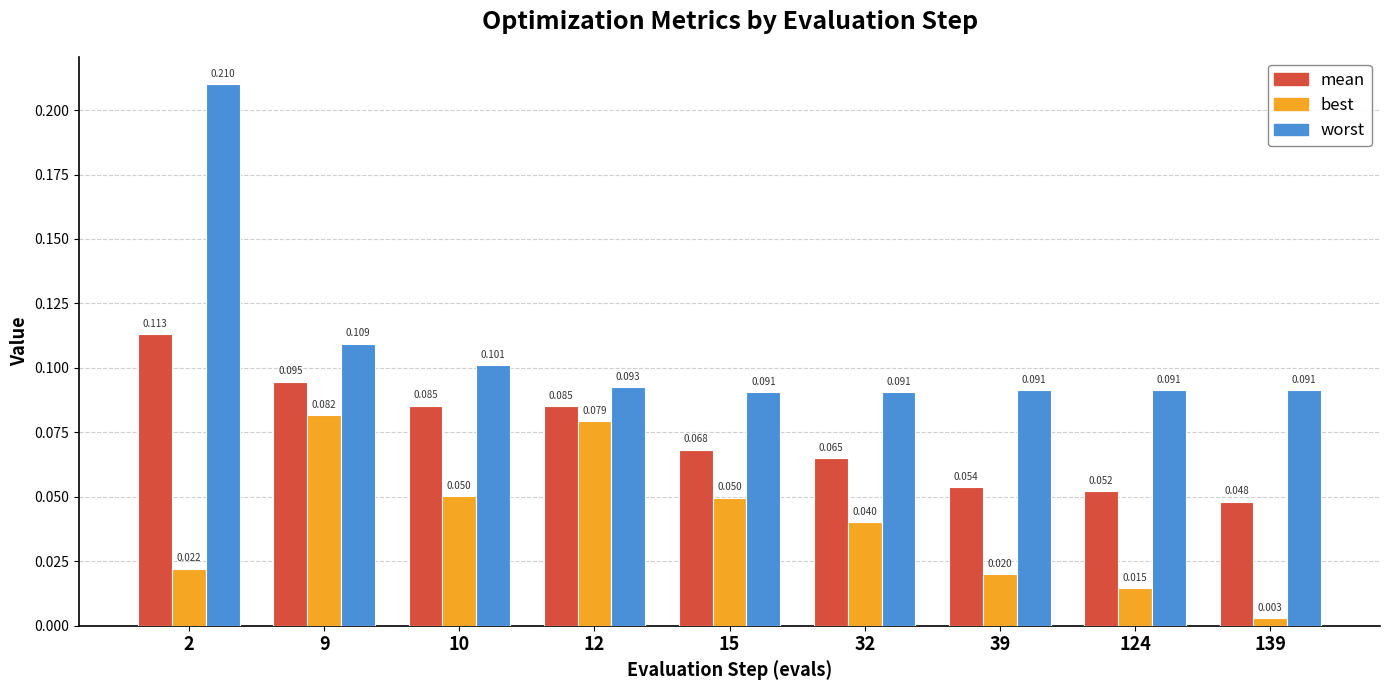

Is it true that worst equals 0.3 at 2?

False